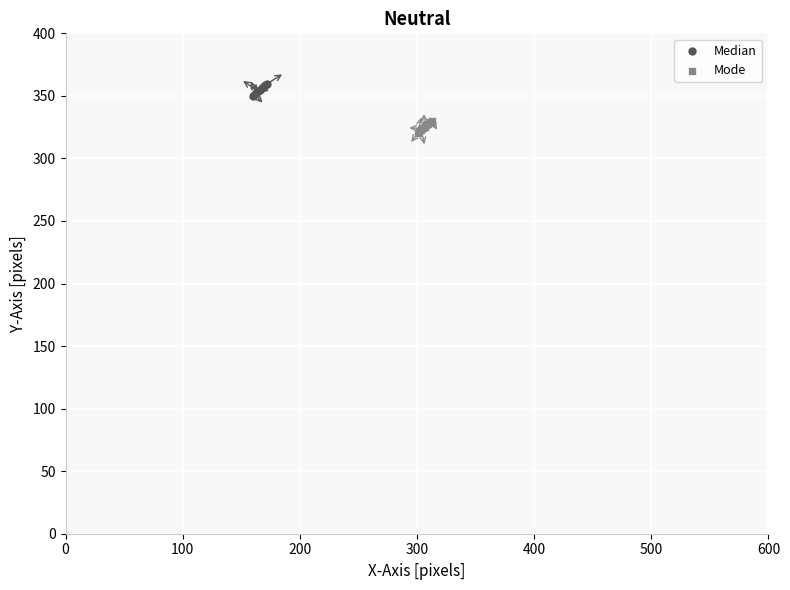

Which series reaches the maximum Y coordinate?

Median